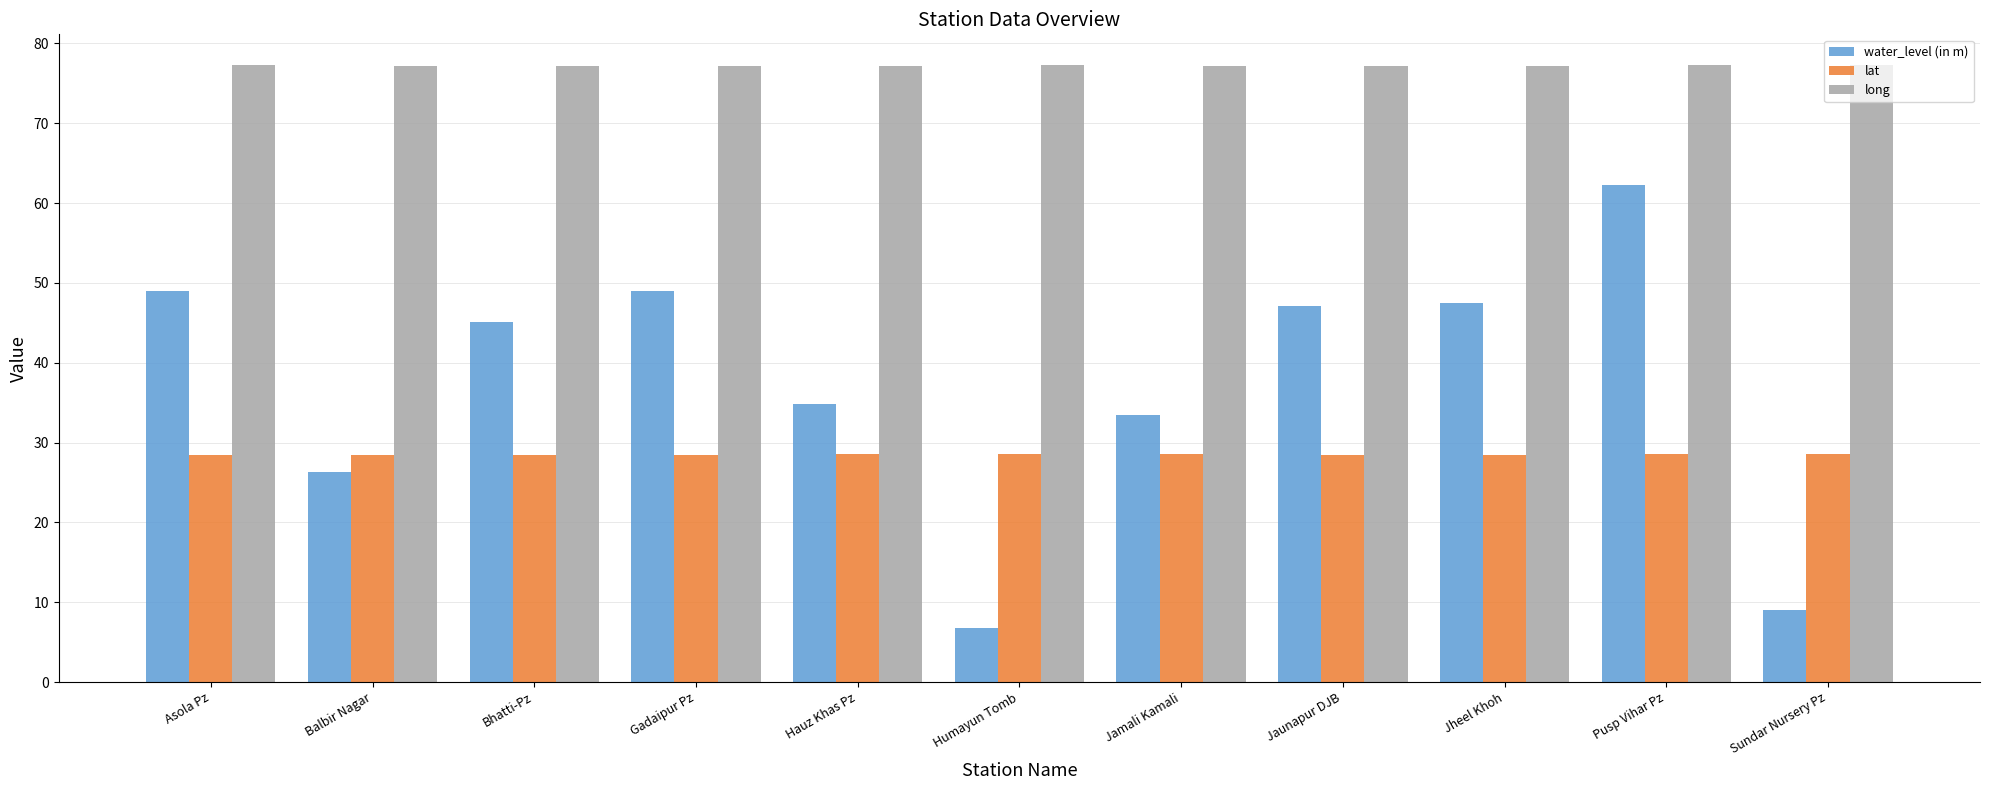

Is it true that lat equals 18.5 at Humayun Tomb?

False